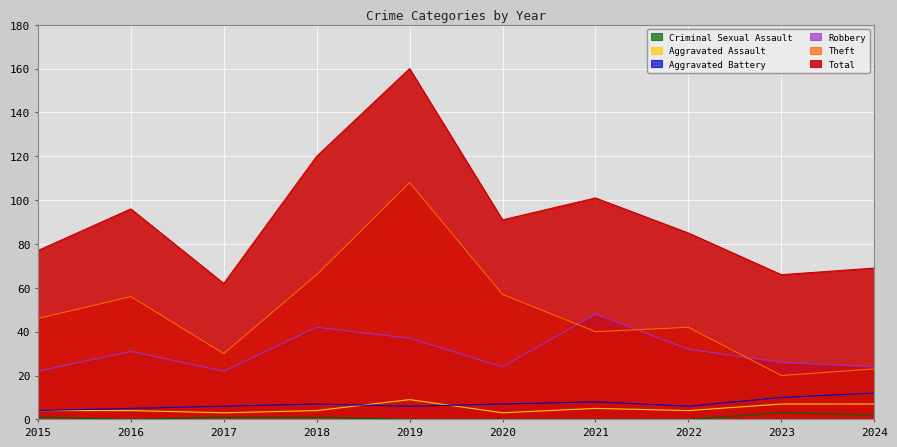

How many Aggravated Battery values are between 6 and 8?

6